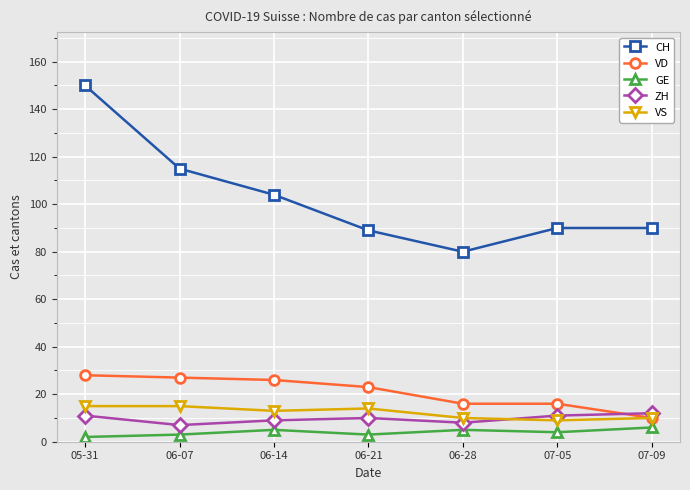

At how many categories does at least one series exceed 95?

3